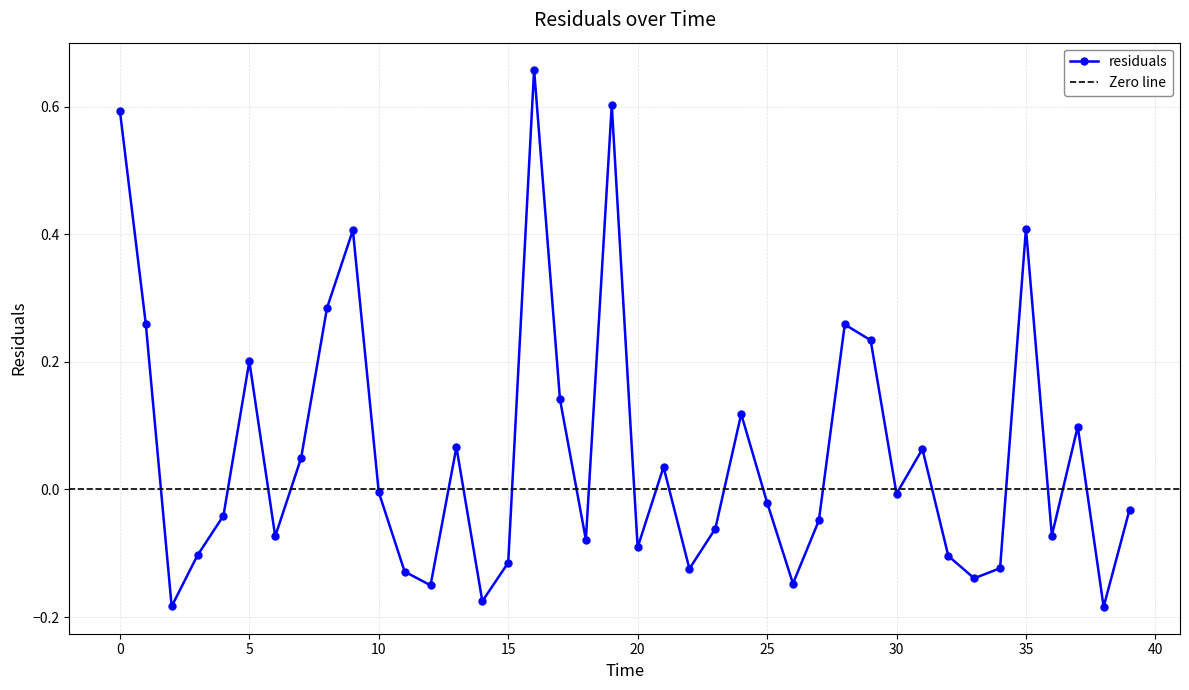

At which category does the chart reach its peak across all series?

16.0